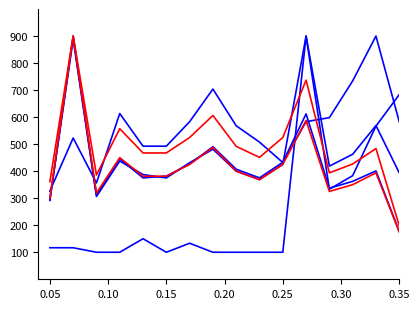

Reading right to left, transcribe all the data shown in this chart.

Total Revenue: 683.3	566.7	383.3	333.3	900.0	100.0	100.0	100.0	100.0	133.3	100.0	150.0	100.0	100.0	116.7	116.7
Research Development: 583.0	900.0	734.0	598.1	583.0	432.1	507.5	567.9	703.8	583.0	492.5	492.5	613.2	356.6	522.6	326.4
Total Operating Expenses: 393.8	568.8	462.5	418.8	900.0	425.0	368.8	400.0	481.2	431.2	375.0	387.5	437.5	306.2	887.5	293.8
Operating Income or Loss: 176.8	400.8	362.4	336.8	612.0	432.8	375.2	407.2	490.4	426.4	381.6	375.2	445.6	311.2	900.0	292.0
Net Income: 198.0	483.7	426.5	393.9	736.7	524.5	451.0	491.8	606.1	524.5	467.3	467.3	557.1	385.7	900.0	361.2
Income Before Tax: 175.0	393.8	350.0	325.0	587.5	425.0	368.8	400.0	487.5	425.0	381.2	381.2	450.0	318.8	900.0	300.0